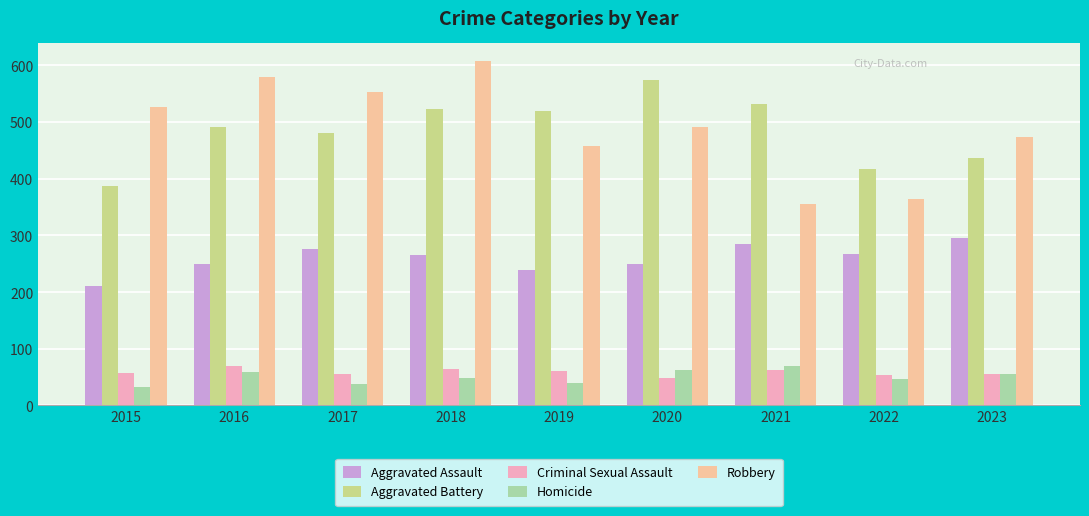

Between 2015 and 2018, which series saw the biggest shift?

Aggravated Battery